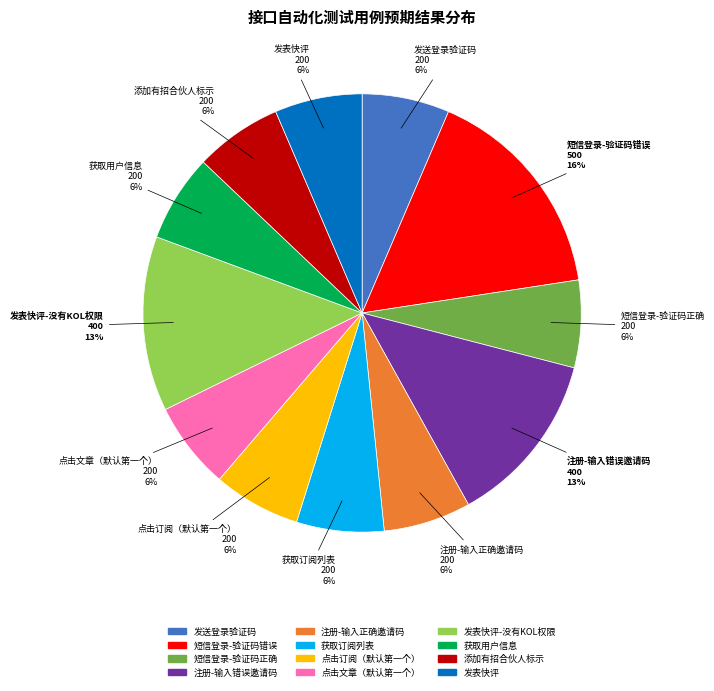

Is there any slice that represents more than half of the pie?

No